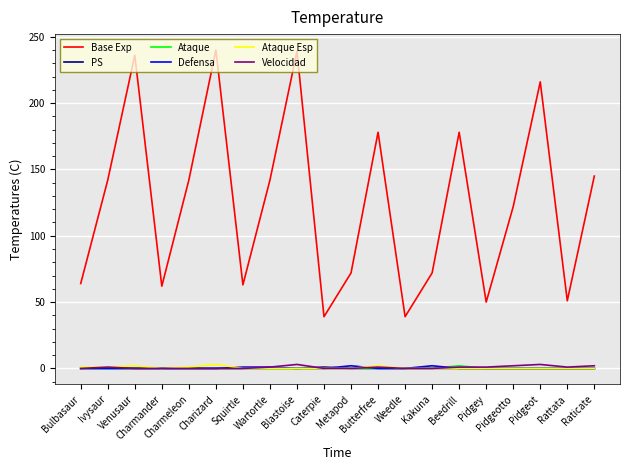

What is the maximum value shown in the chart?

240